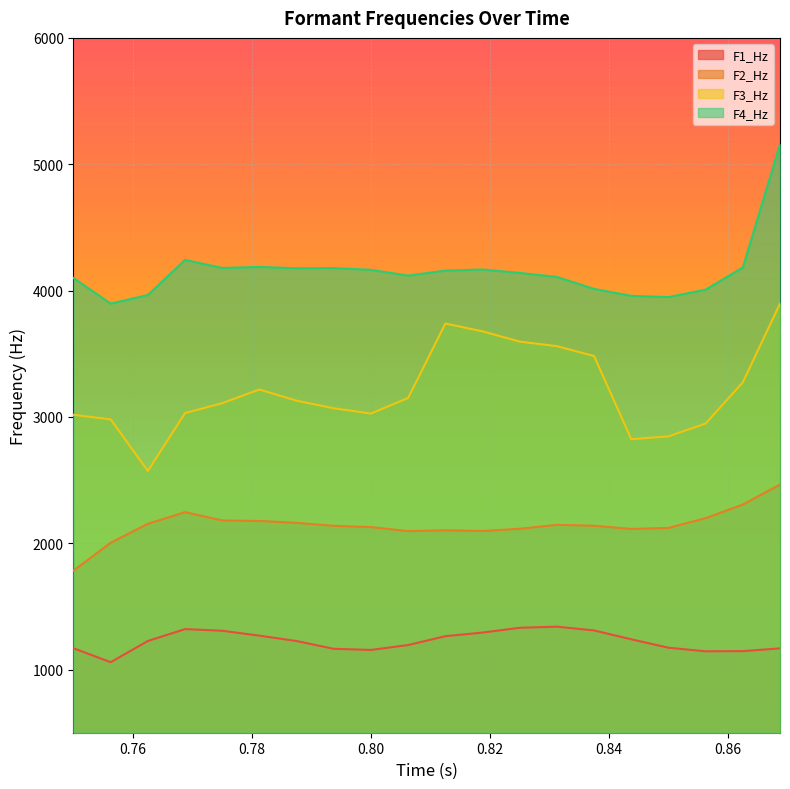

What is the difference between the highest and lowest values at 0.8125?

2893.8